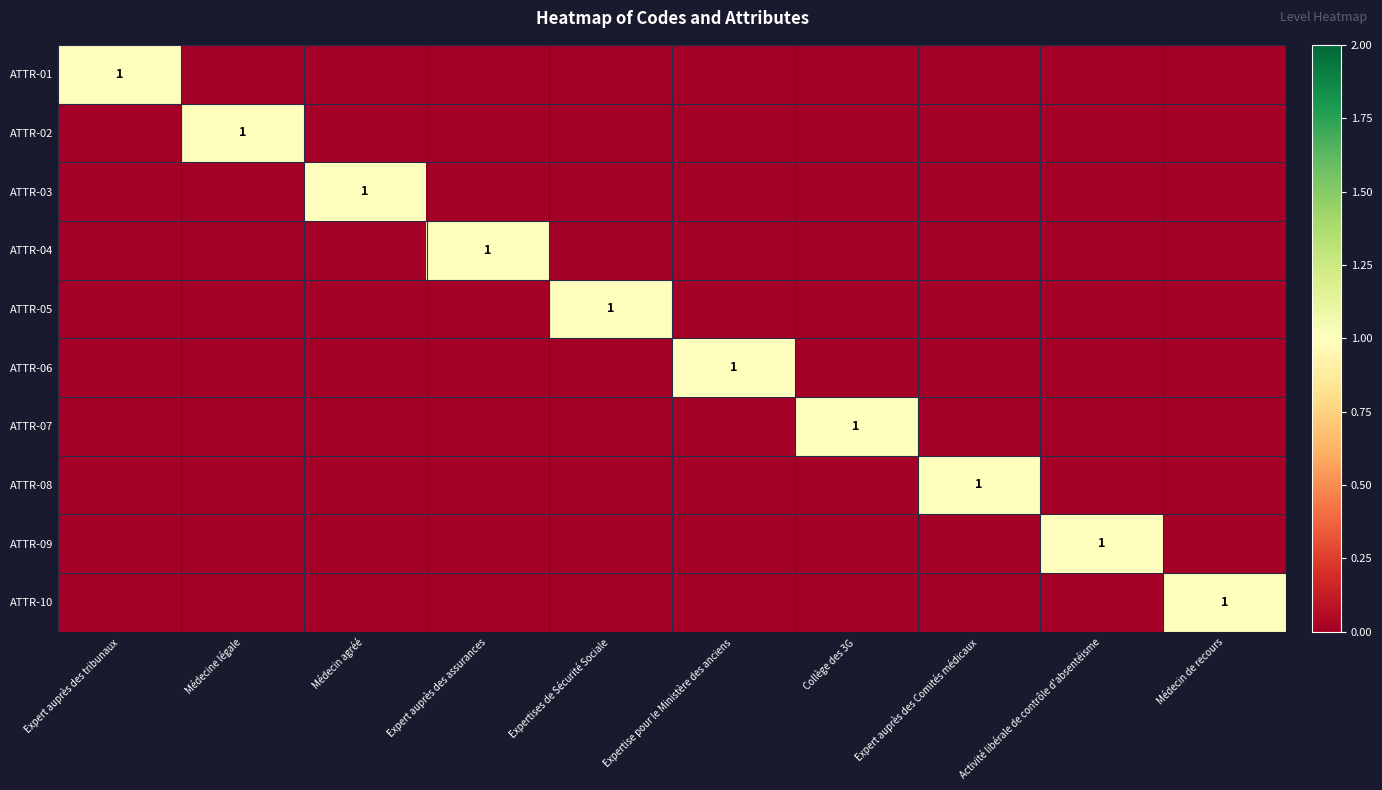

Is it true that ATTR-03 equals 1 at Expertises de Sécurité Sociale?

False